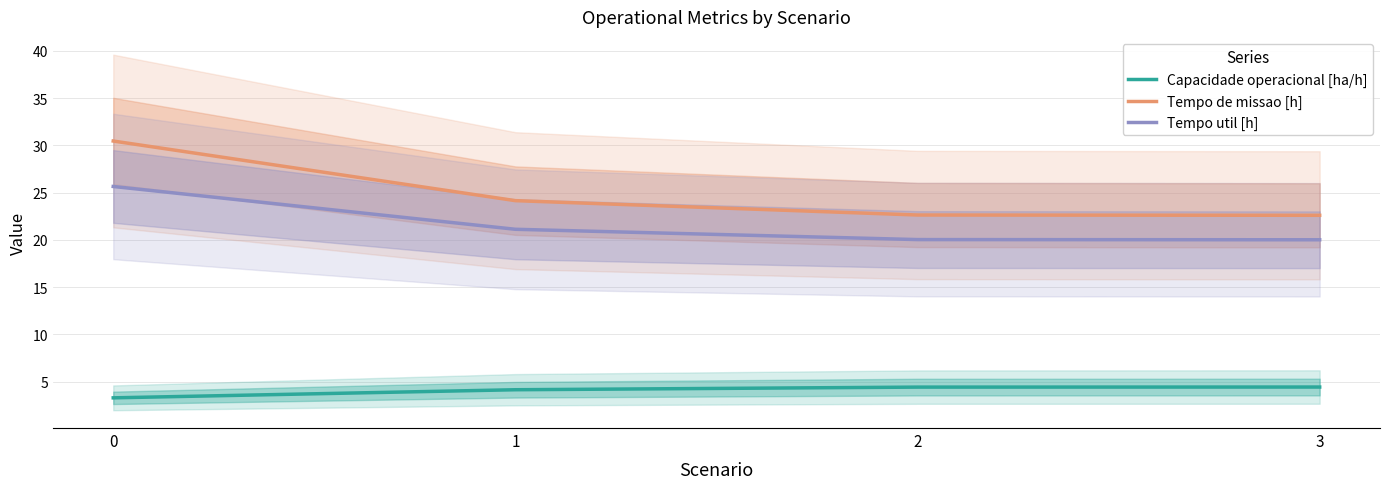

At how many categories does at least one series exceed 18?

4